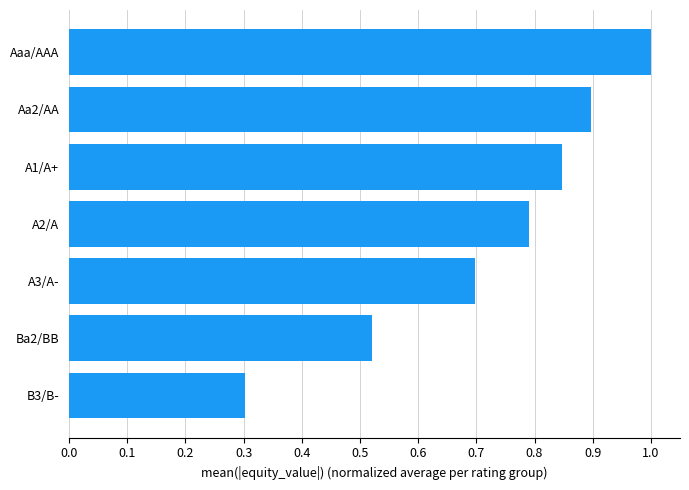

Are the bars horizontal?

Yes